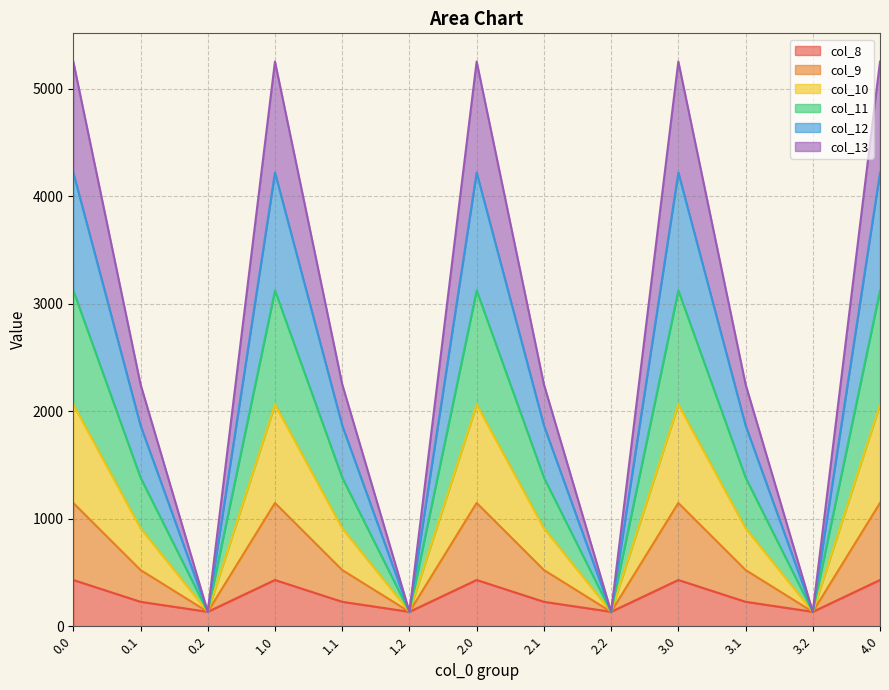

True or false: col_11 has a value of 134.2 at 0.2.

True